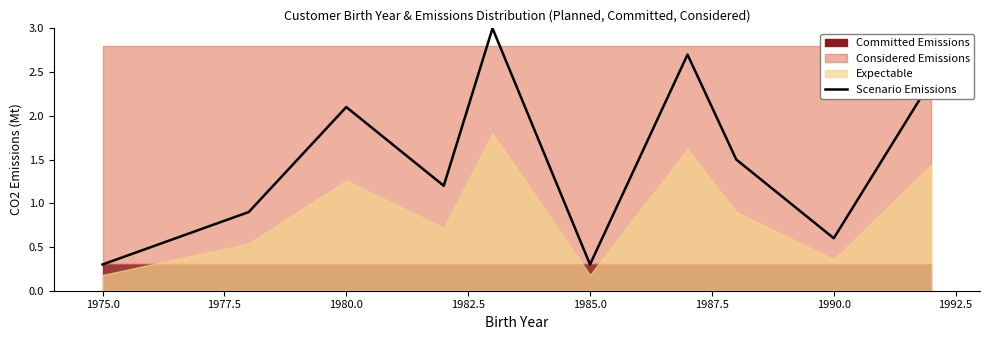

What is the value of the 6th point from the left?

0.3